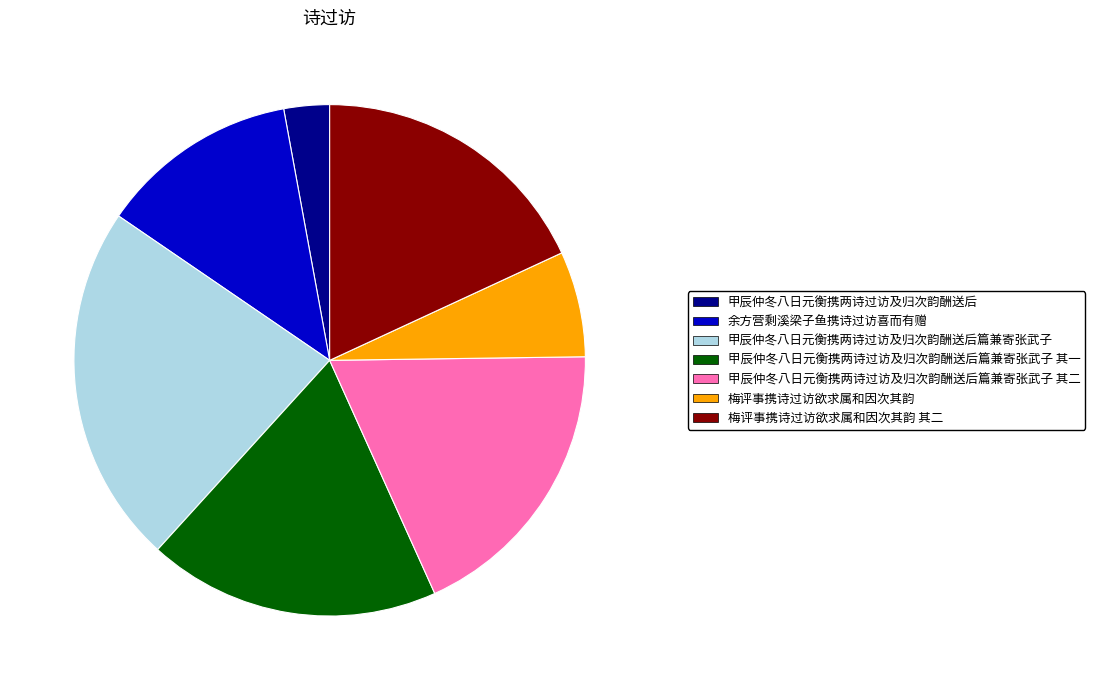

Is there any slice that represents more than half of the pie?

No